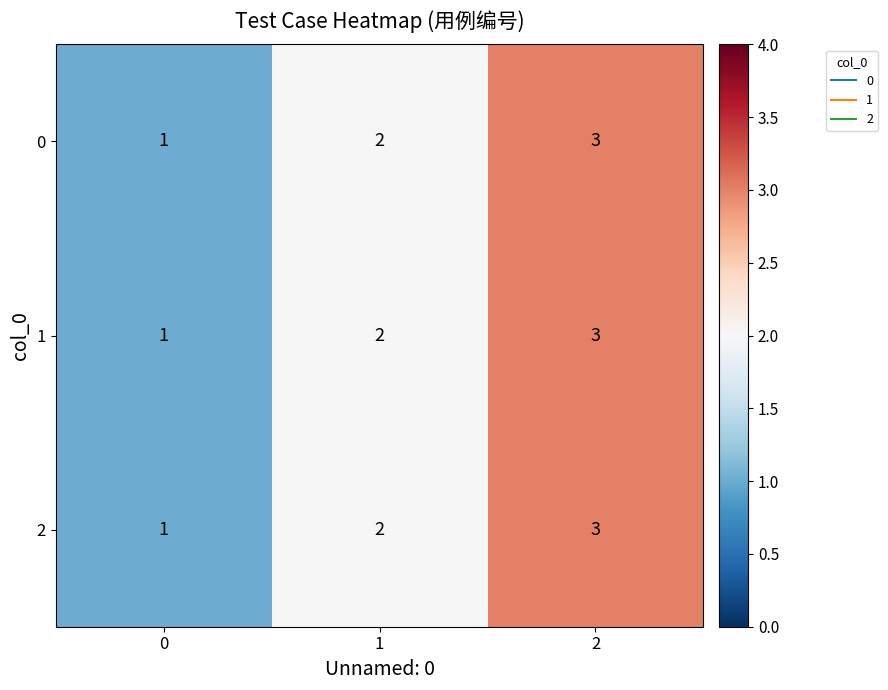

At which category does the chart reach its peak across all series?

2